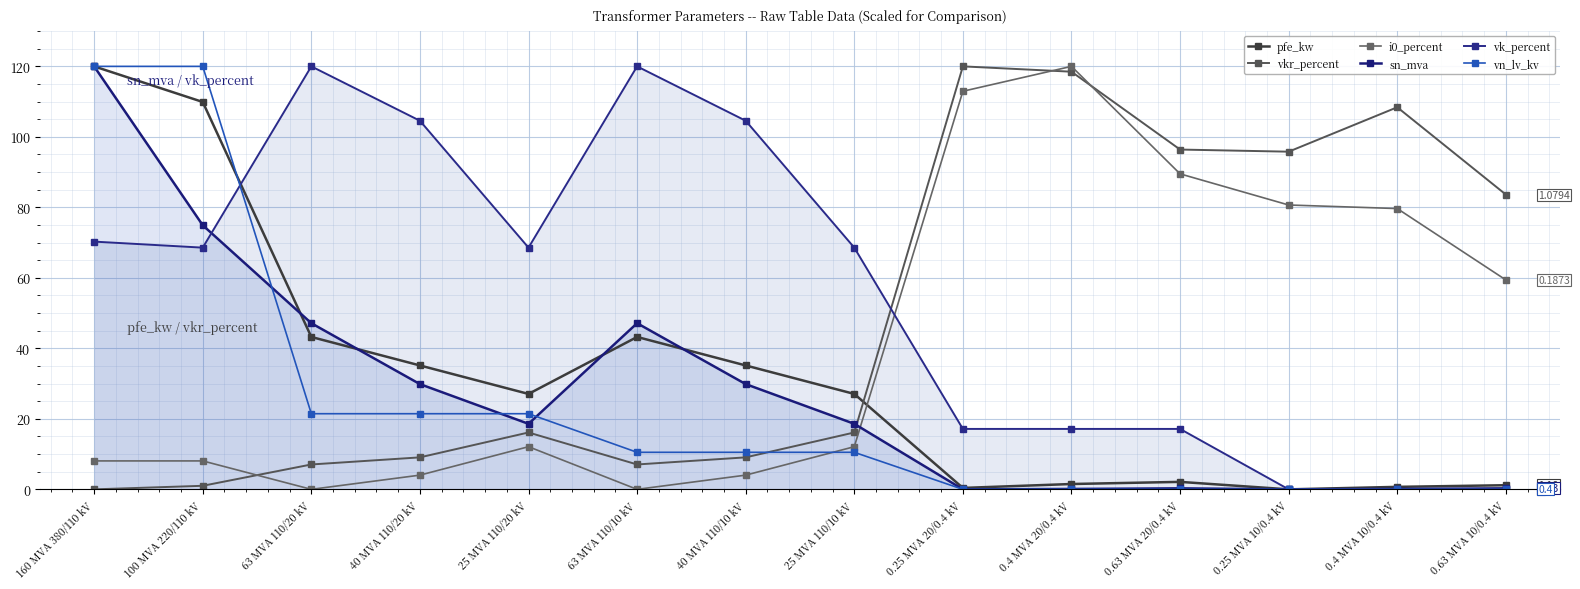

What is the sum of all vk_percent values?

776.6